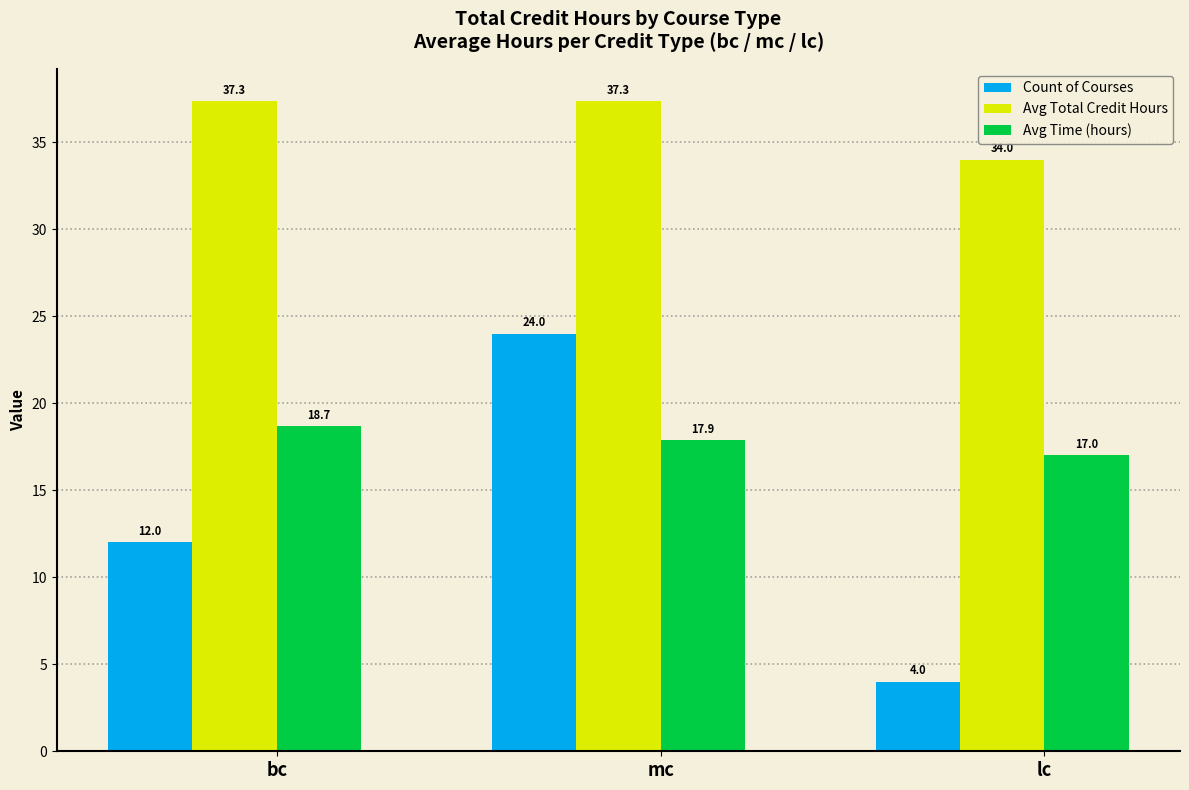

What is the difference between the Count of Courses values at bc and mc?

12.0